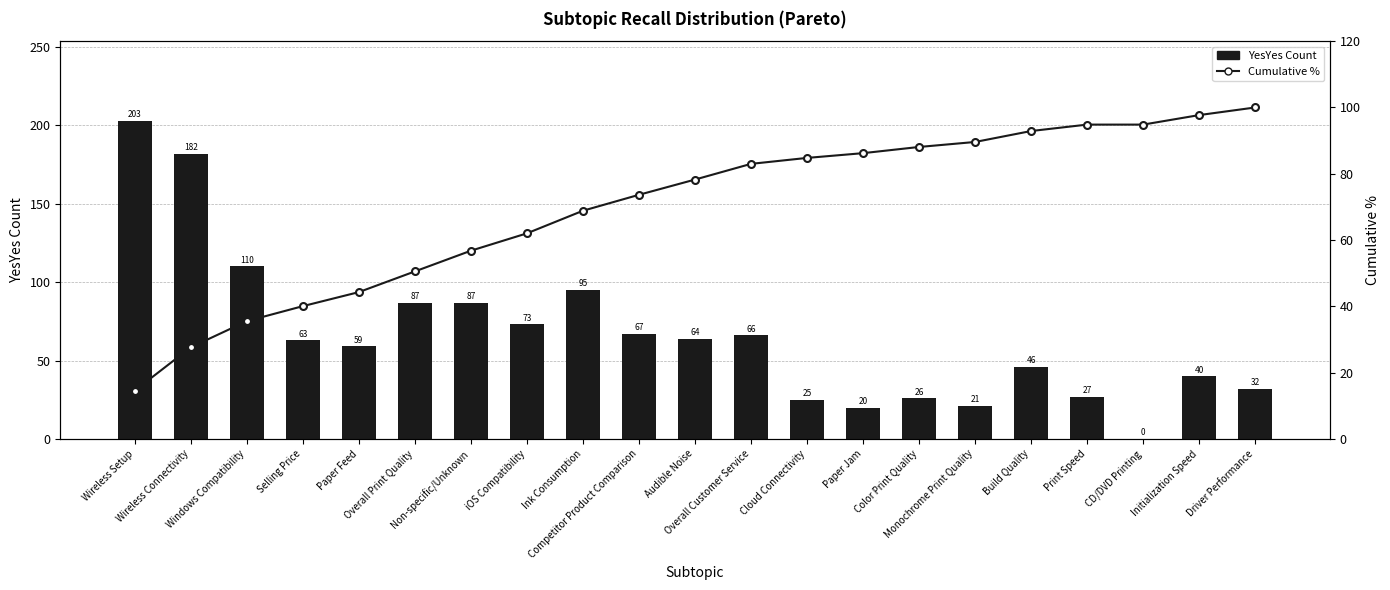

Rank the series by their maximum value, from lowest to highest.

Cumulative %, YesYes Count